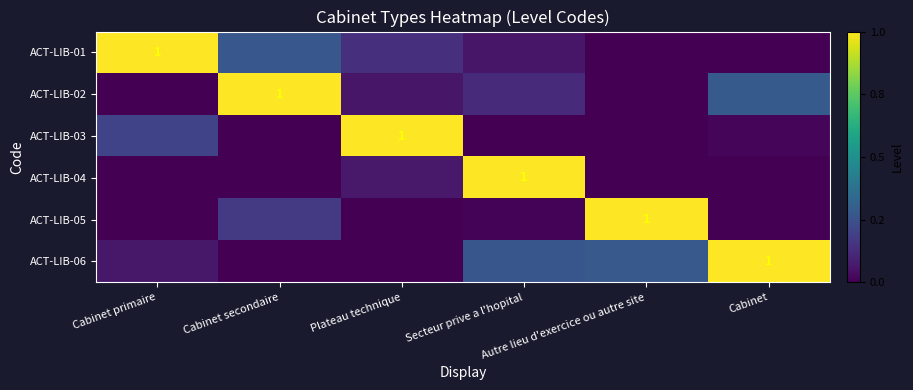

At which category does the chart reach its peak across all series?

Cabinet primaire